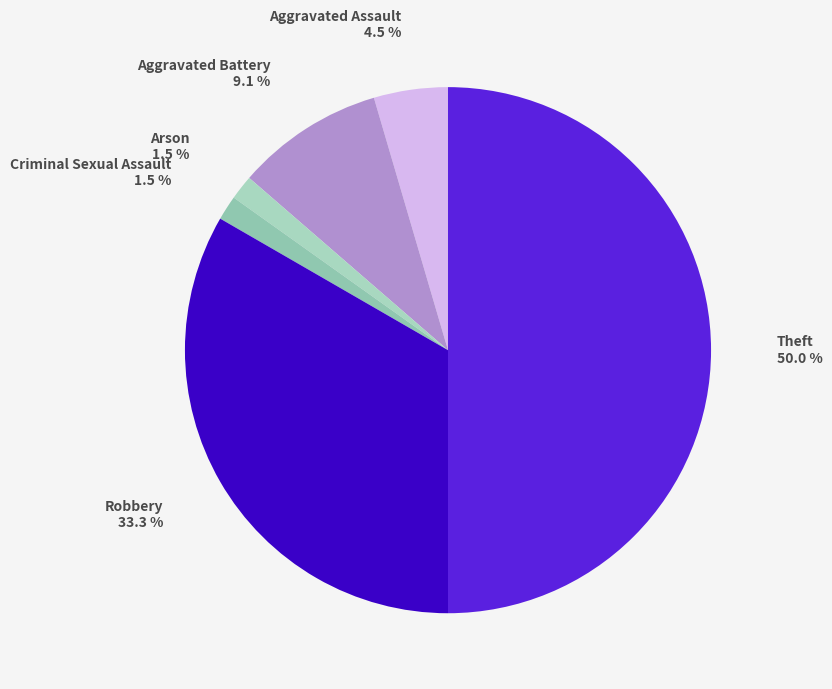

Does Aggravated Battery account for over 50% of the chart?

No